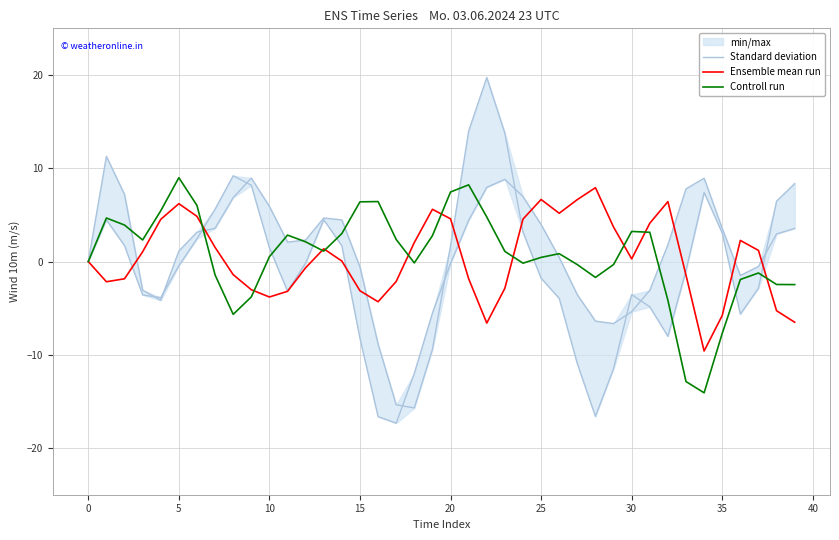

True or false: Controll run has a value of 9.0 at 5.

True